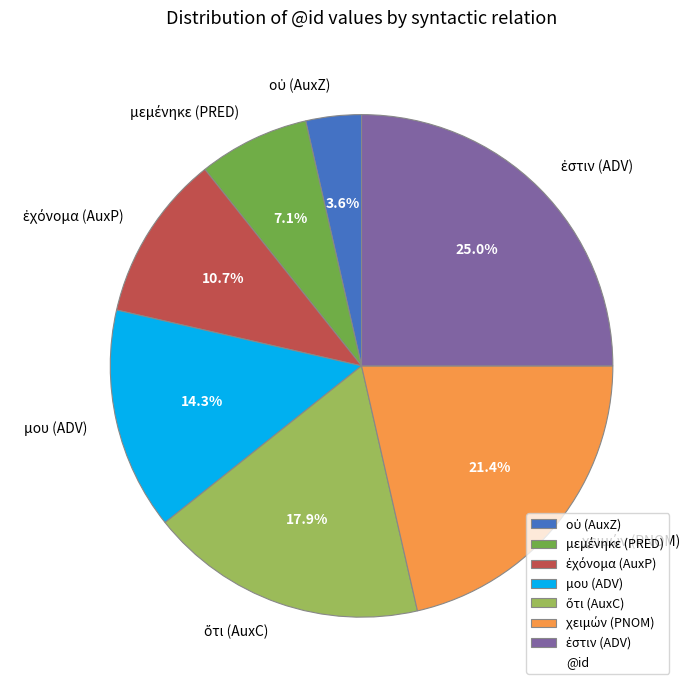

How many segments does this pie chart have?

7